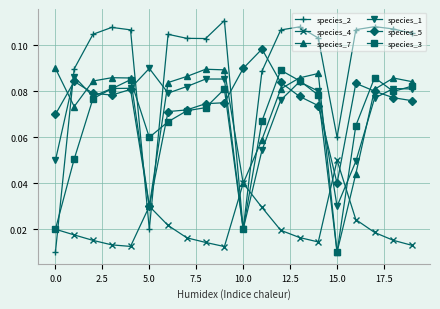

How many times do species_5 and species_2 cross each other?

5